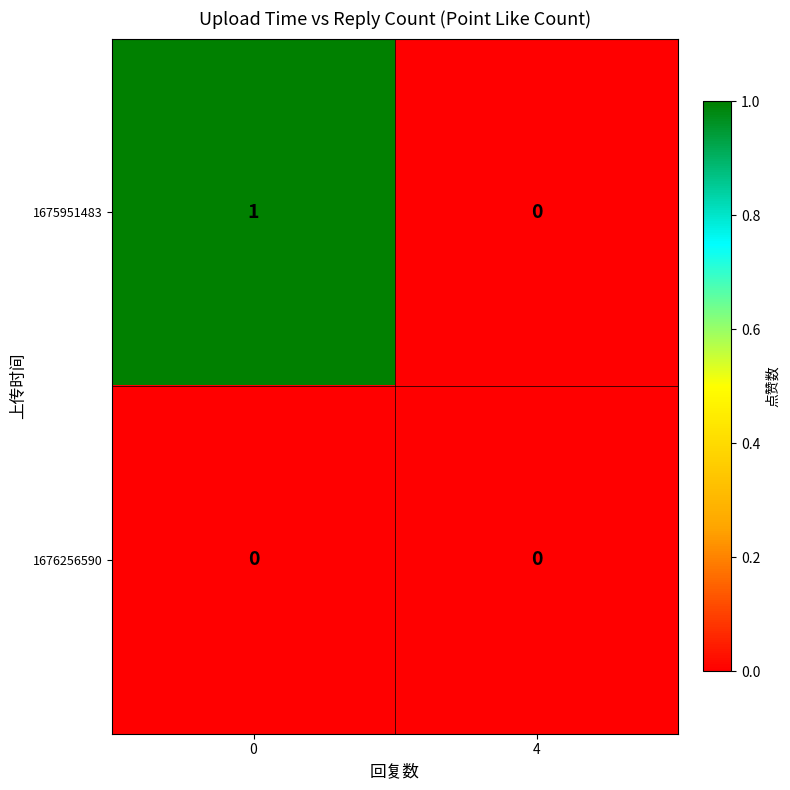

Rank the series by their average value, from highest to lowest.

1675951483, 1676256590